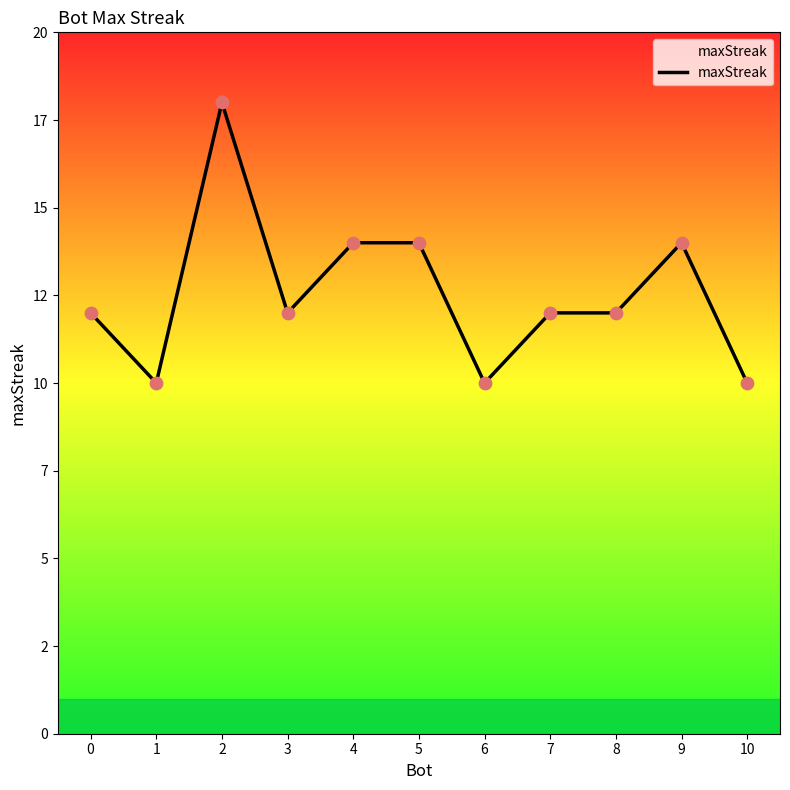

What is the change in value from 8 to 10?

-2